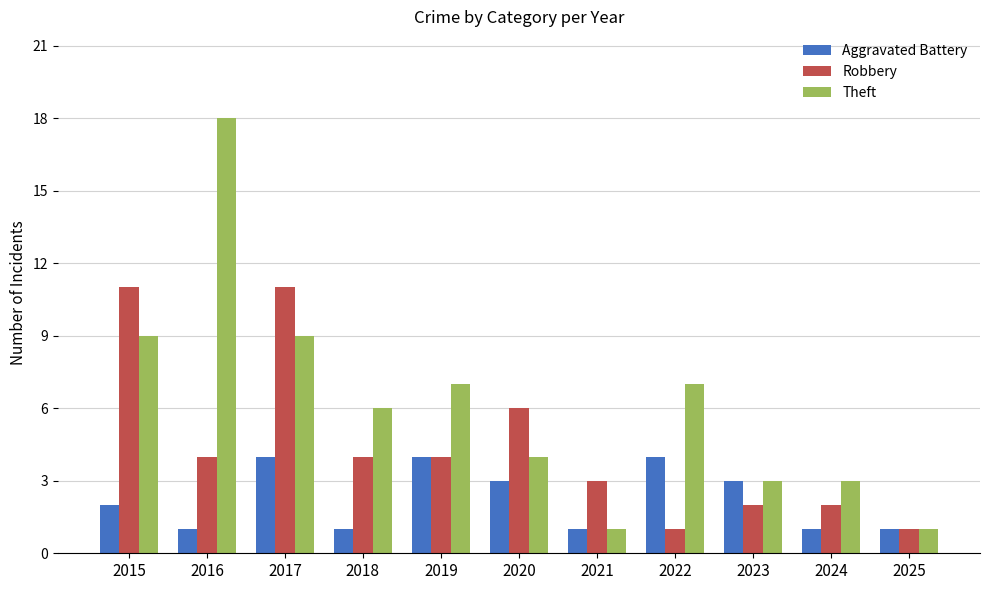

What are all the series names shown in the legend?

Aggravated Battery, Robbery, Theft